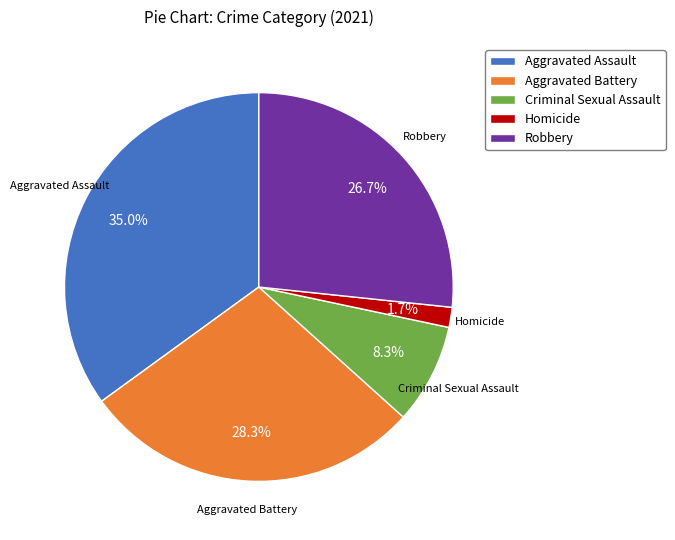

What percentage do Robbery and Aggravated Assault together represent?

61.7%